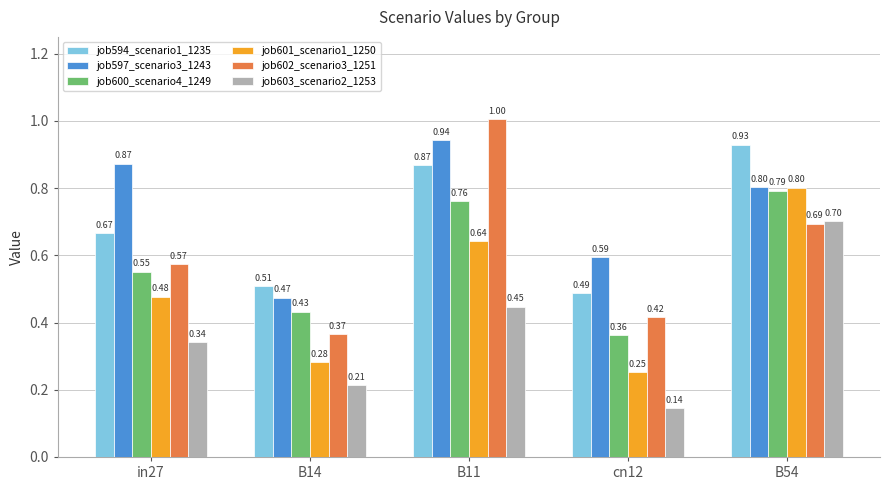

How many series are shown in this chart?

6